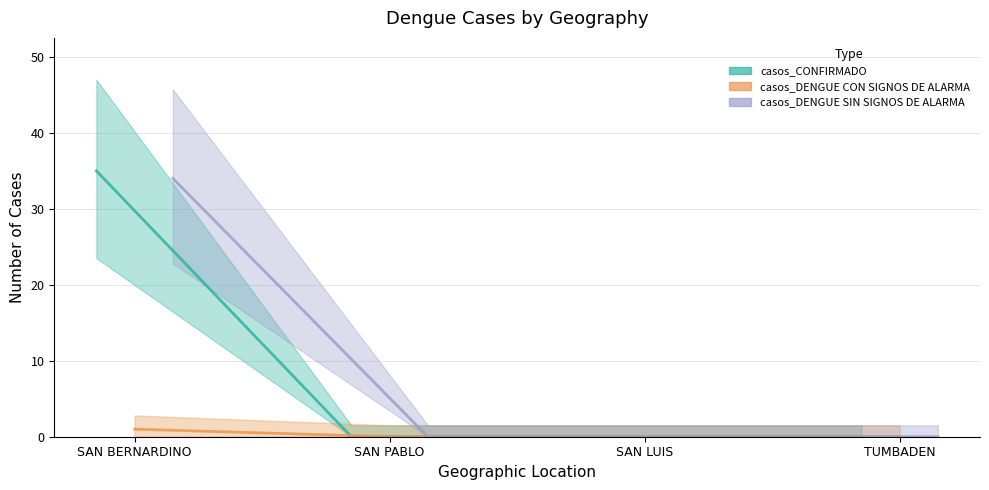

How many values in casos_DENGUE SIN SIGNOS DE ALARMA are above zero?

1